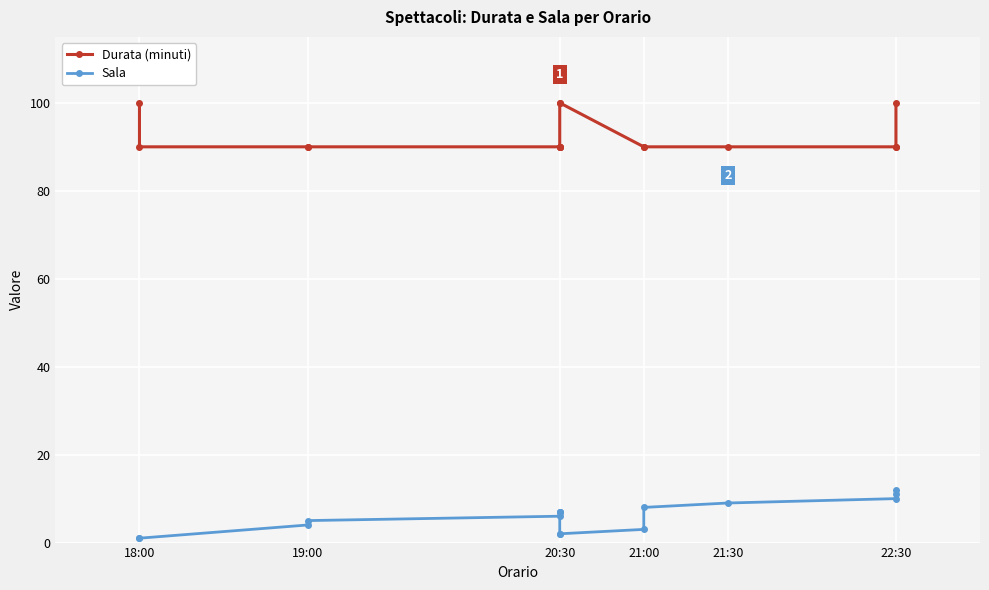

How many lines are shown in the chart?

2